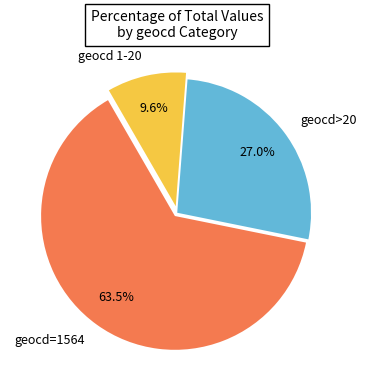

Count the number of slices in the pie.

3